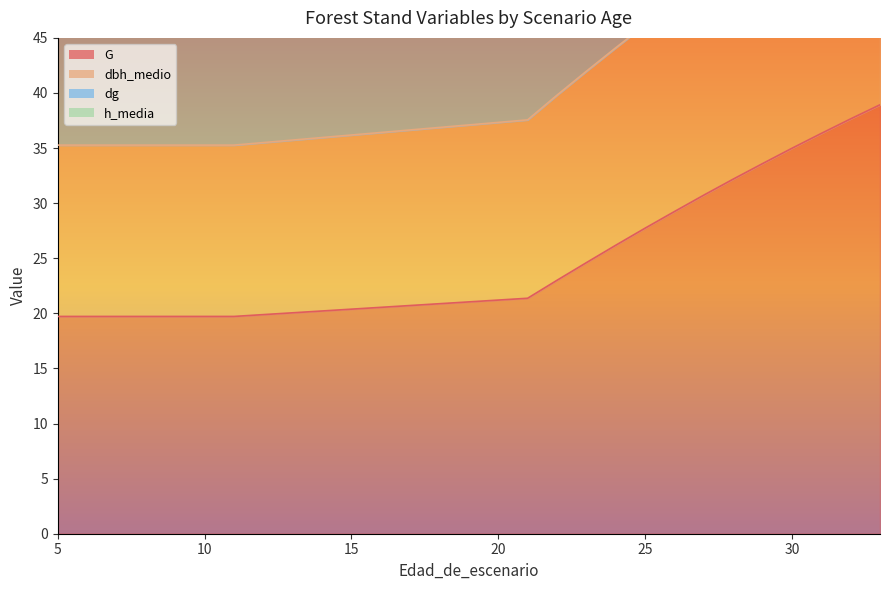

Between 31 and 24, which is larger?

31